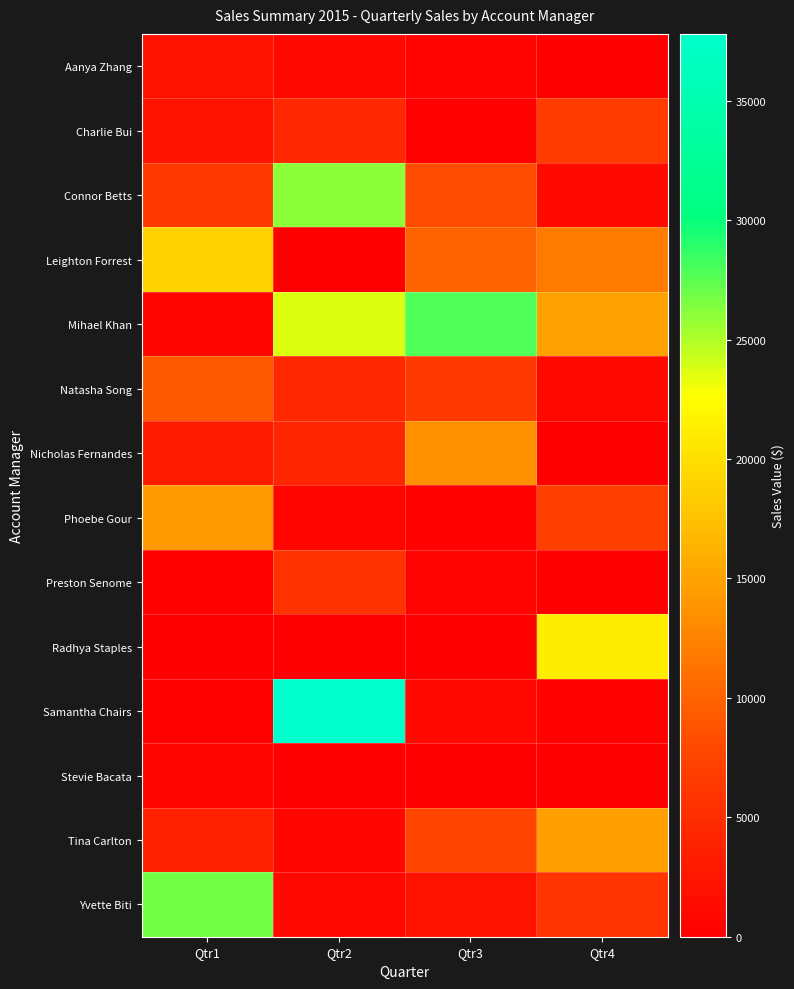

Reading left to right, what are all the values shown in this chart?

Aanya Zhang: Qtr1=2011.7	Qtr2=934.5	Qtr3=565.3	Qtr4=115.3
Charlie Bui: Qtr1=2085.0	Qtr2=4484.1	Qtr3=283.0	Qtr4=6514.2
Connor Betts: Qtr1=6305.2	Qtr2=26132.1	Qtr3=8247.2	Qtr4=1193.2
Leighton Forrest: Qtr1=19011.9	Qtr2=87.8	Qtr3=9930.6	Qtr4=11818.6
Mihael Khan: Qtr1=615.4	Qtr2=23723.4	Qtr3=27795.6	Qtr4=14766.1
Natasha Song: Qtr1=9300.5	Qtr2=4554.9	Qtr3=6488.7	Qtr4=887.8
Nicholas Fernandes: Qtr1=3125.1	Qtr2=4225.7	Qtr3=13466.7	Qtr4=57.2
Phoebe Gour: Qtr1=14342.4	Qtr2=714.1	Qtr3=191.0	Qtr4=6941.6
Preston Senome: Qtr1=335.2	Qtr2=5537.7	Qtr3=495.0	Qtr4=130.6
Radhya Staples: Qtr1=0.0	Qtr2=52.3	Qtr3=0.0	Qtr4=21251.0
Samantha Chairs: Qtr1=231.2	Qtr2=37798.9	Qtr3=1055.4	Qtr4=336.9
Stevie Bacata: Qtr1=813.5	Qtr2=0.0	Qtr3=0.0	Qtr4=0.0
Tina Carlton: Qtr1=3789.4	Qtr2=861.8	Qtr3=7647.8	Qtr4=14676.8
Yvette Biti: Qtr1=26780.2	Qtr2=912.0	Qtr3=2076.8	Qtr4=5782.7